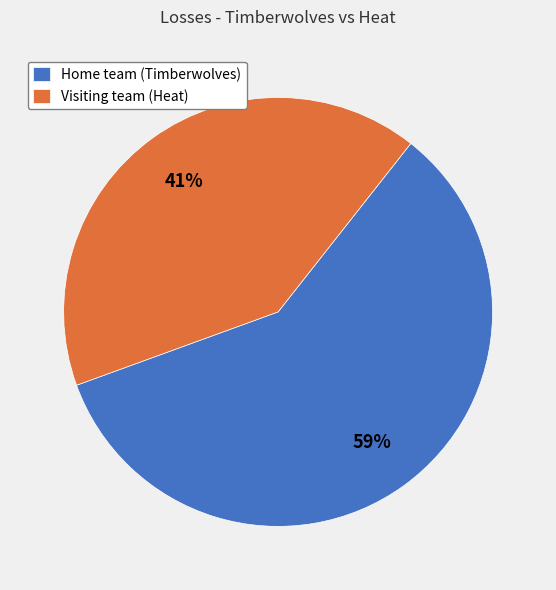

Is it true that Home team (Timberwolves) is 59% of the pie?

True